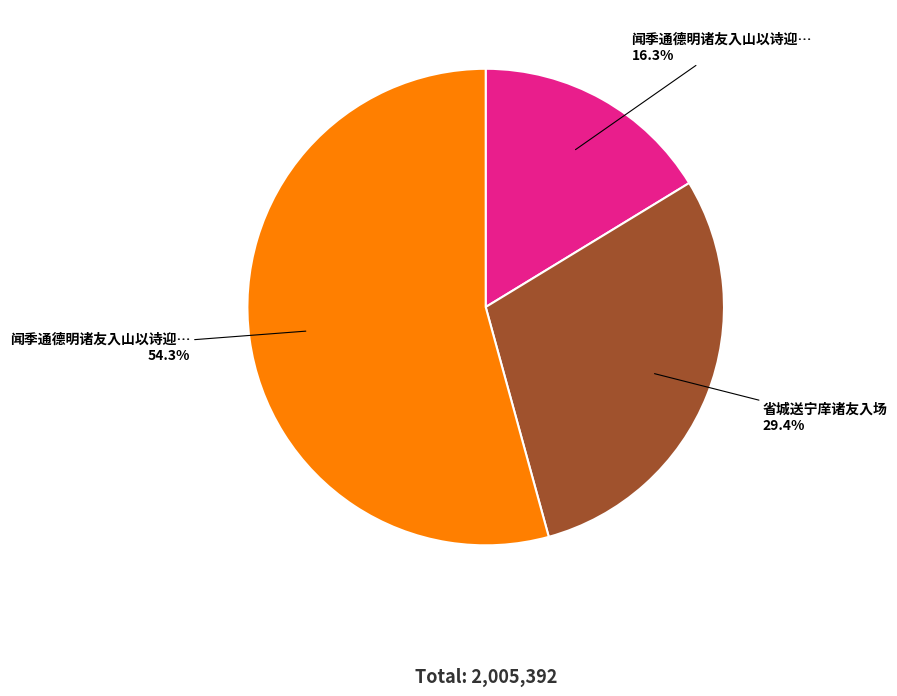

Is there any slice that represents more than half of the pie?

Yes